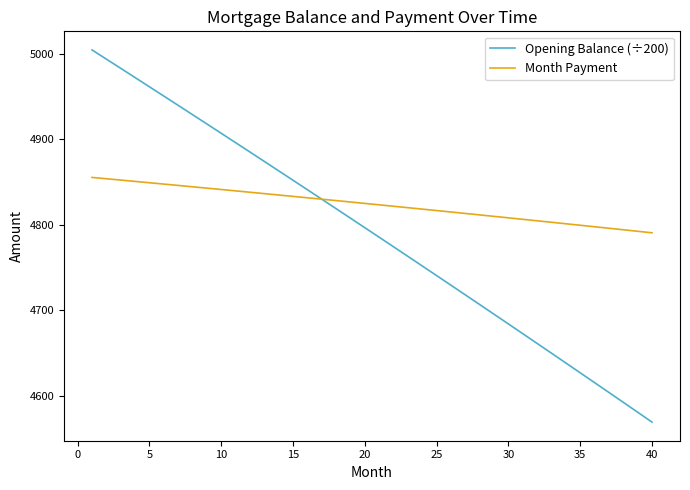

What is the maximum value for Month Payment?

4855.2